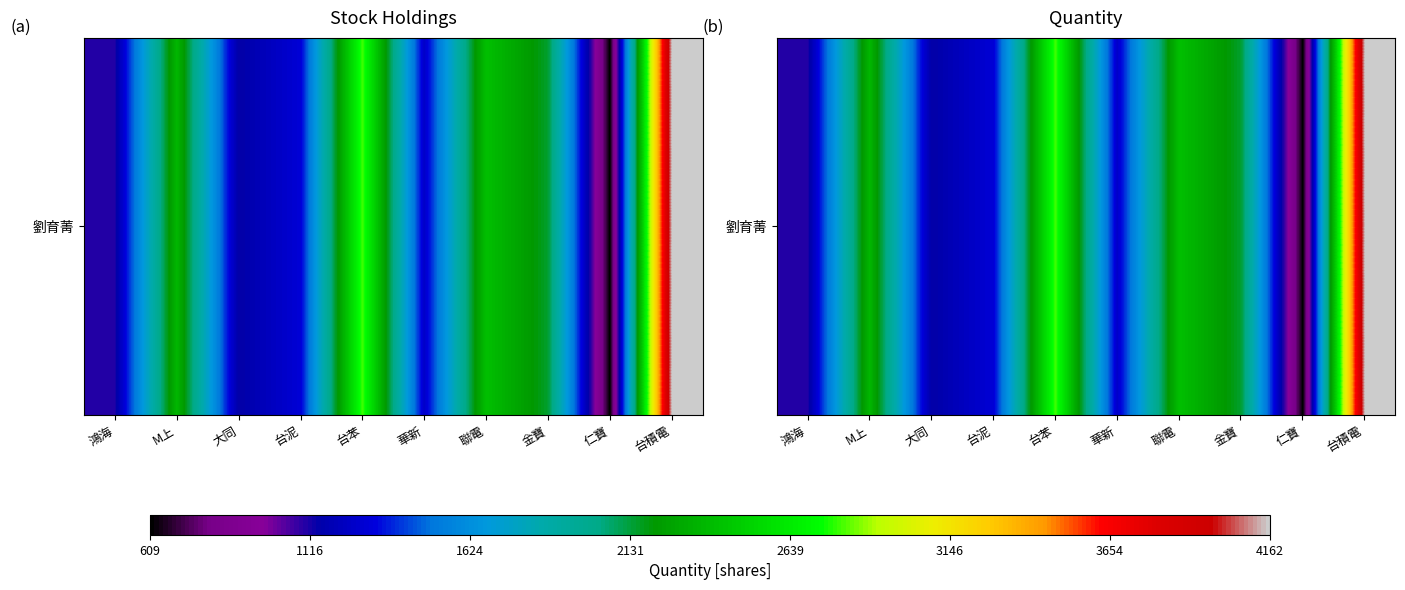

Approximately how many times larger is the value at M上 compared to 台苯?

0.8